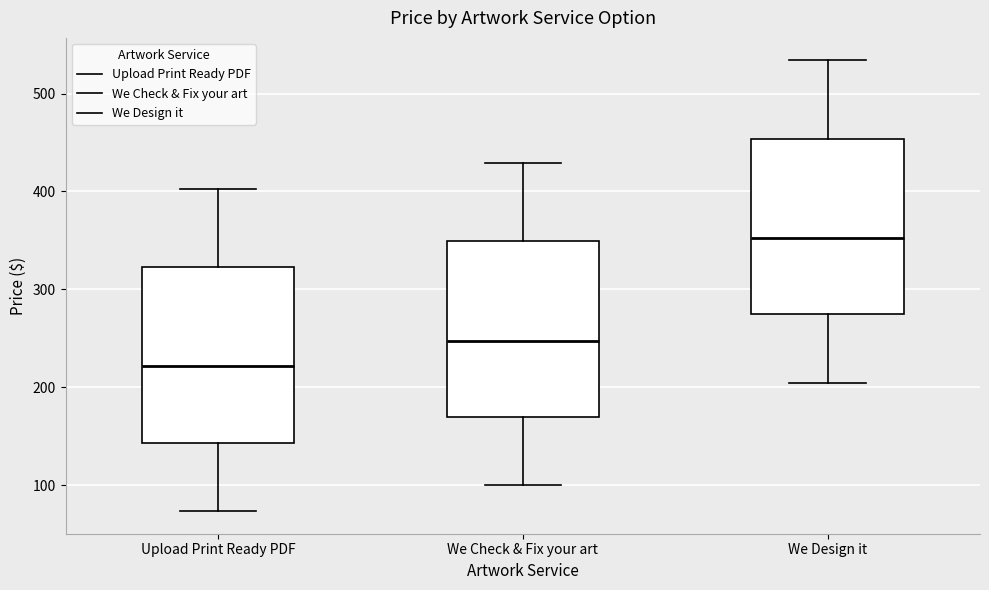

Where does the lower whisker of the box for Upload Print Ready PDF end on the y-axis? The values are not printed on the chart, so give them approximately, as read against the axis.

70